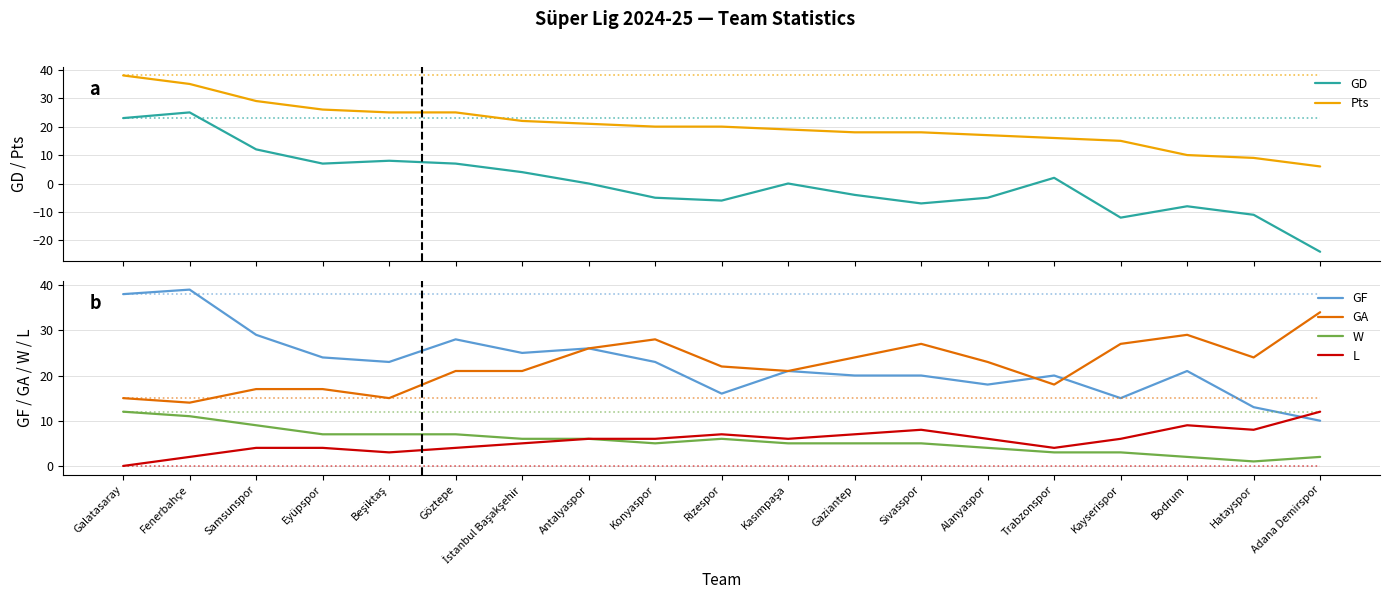

How many categories are shown in the chart?

19